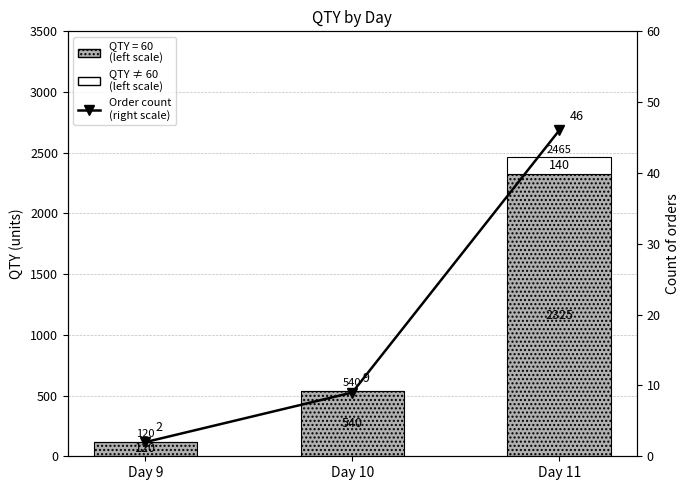

What is the difference between the QTY ≠ 60 values at Day 11 and Day 10?

140